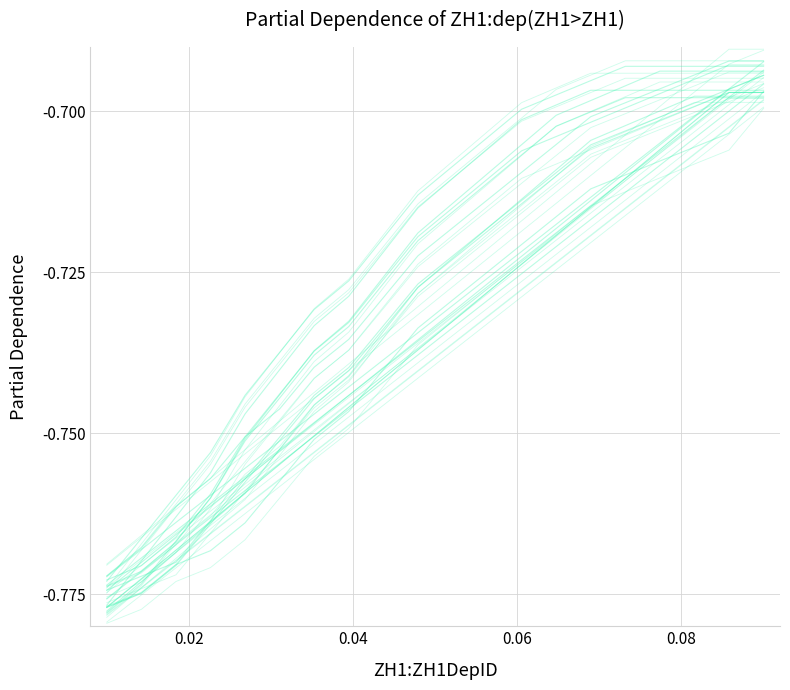

What is the label of the 3rd point from the left?

0.06